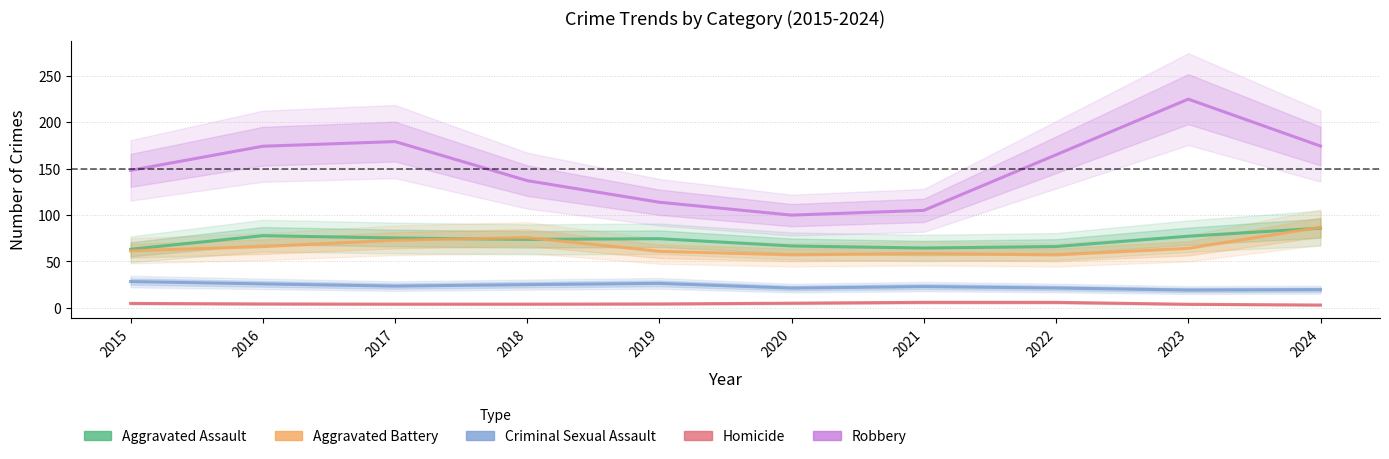

Which series has the largest total across all categories?

Robbery